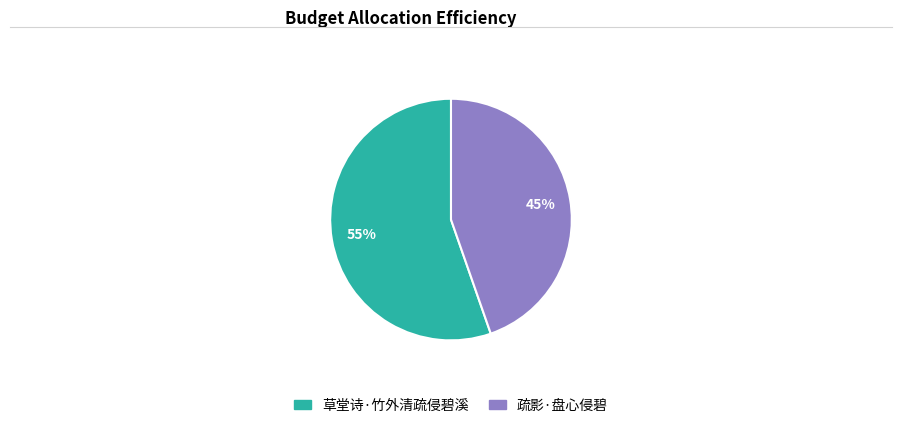

How many slices are in this pie chart?

2